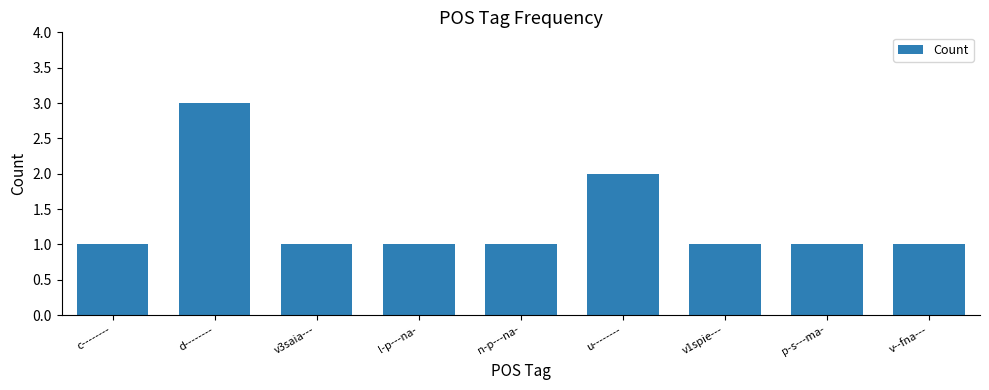

Which has a higher value, u-------- or v1spie---?

u--------